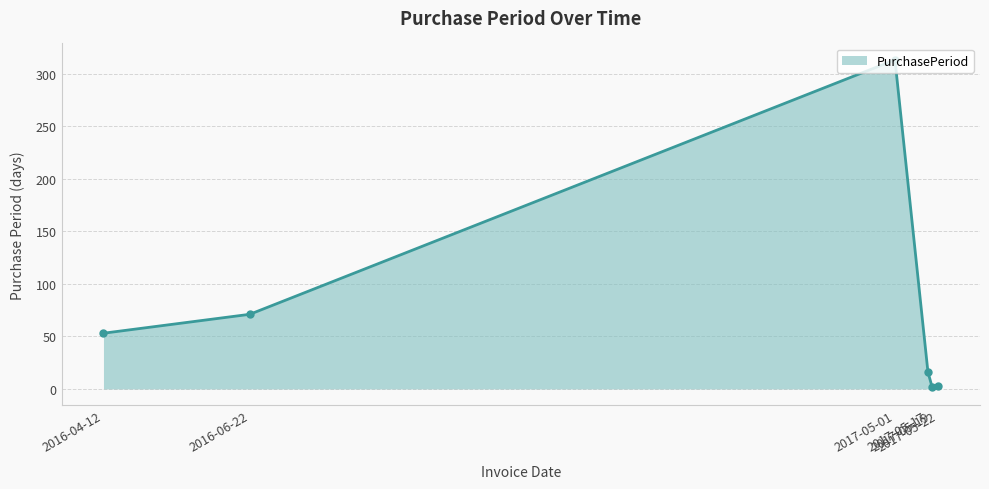

What is the average value?

76